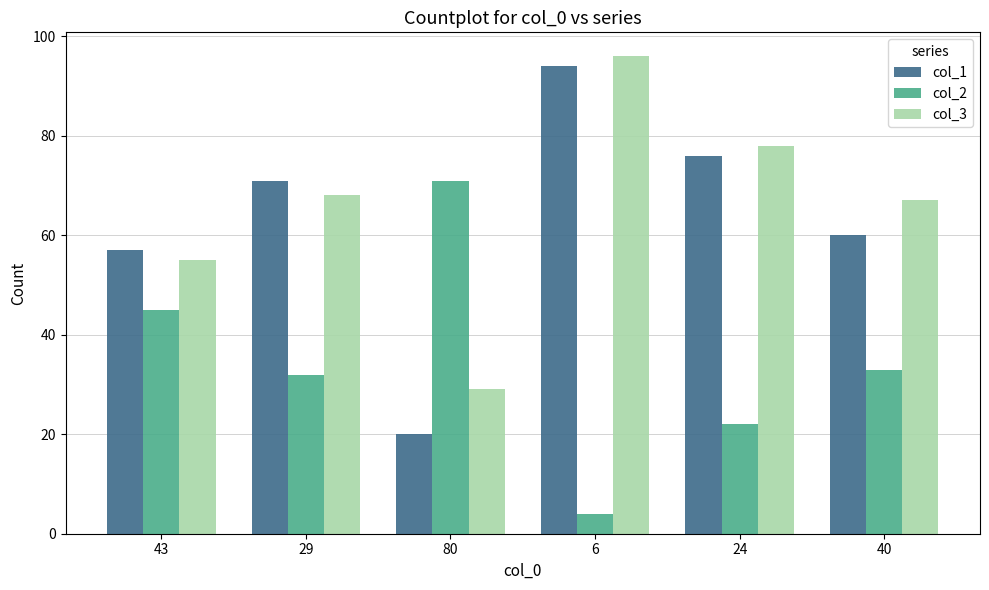

What is the greatest value displayed?

96